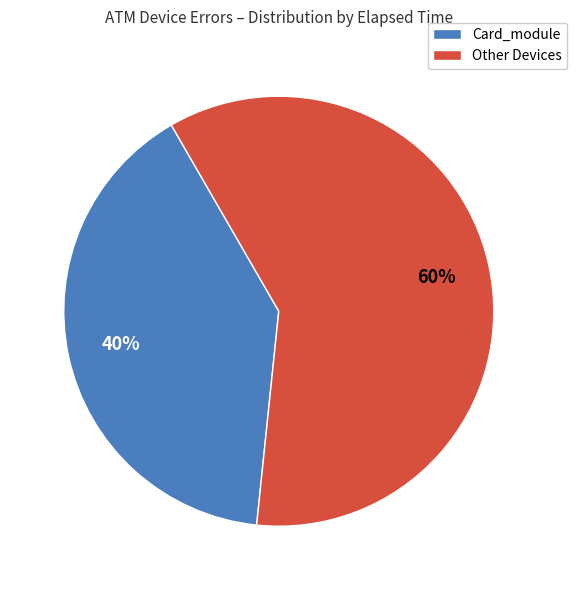

Does any single category account for the majority?

Yes